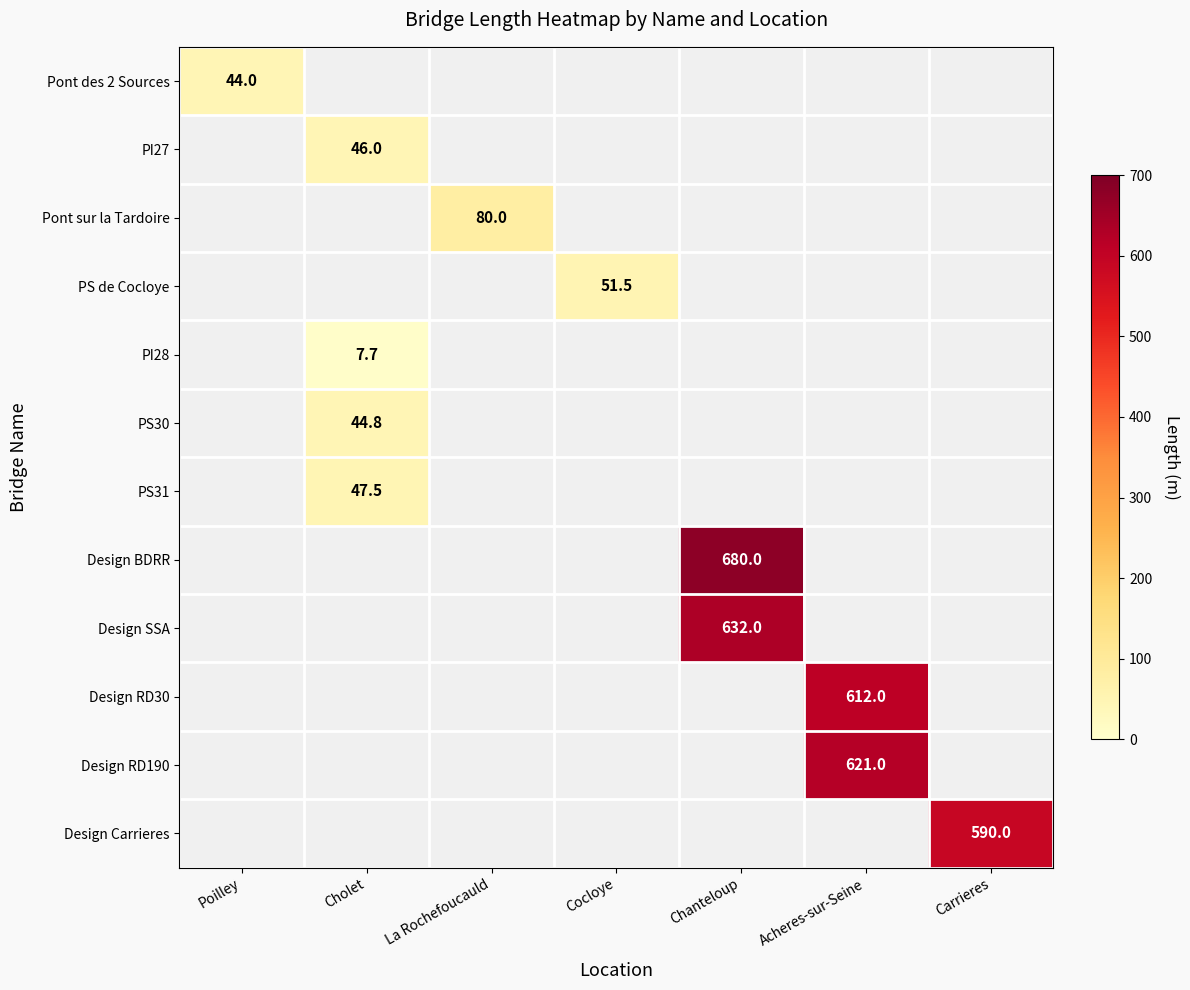

The Design SSA series shows 1132.0 at Chanteloup. True or false?

False